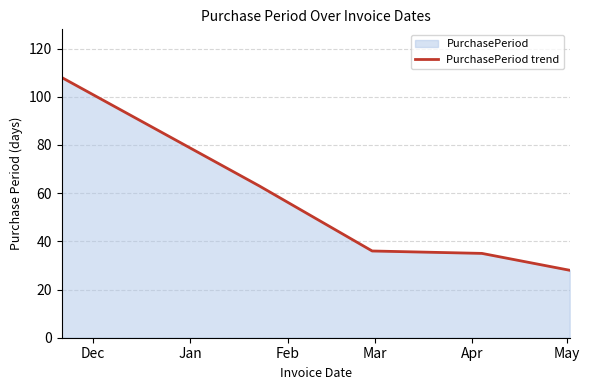

What is the smallest value displayed?

28